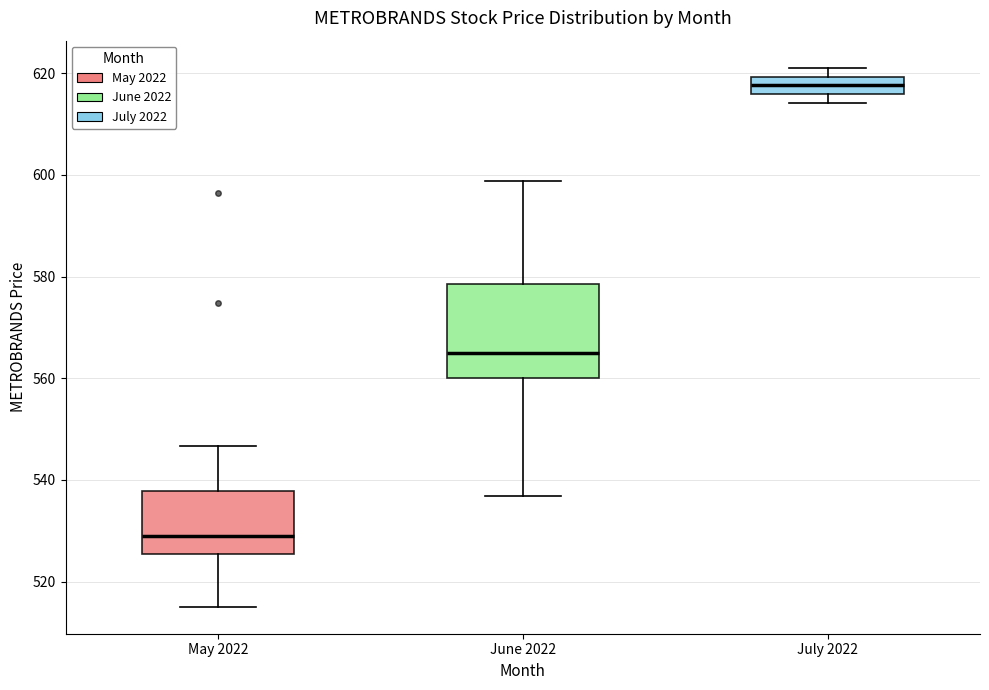

Comparing the boxes themselves (not the whiskers), which one is the tallest?

June 2022